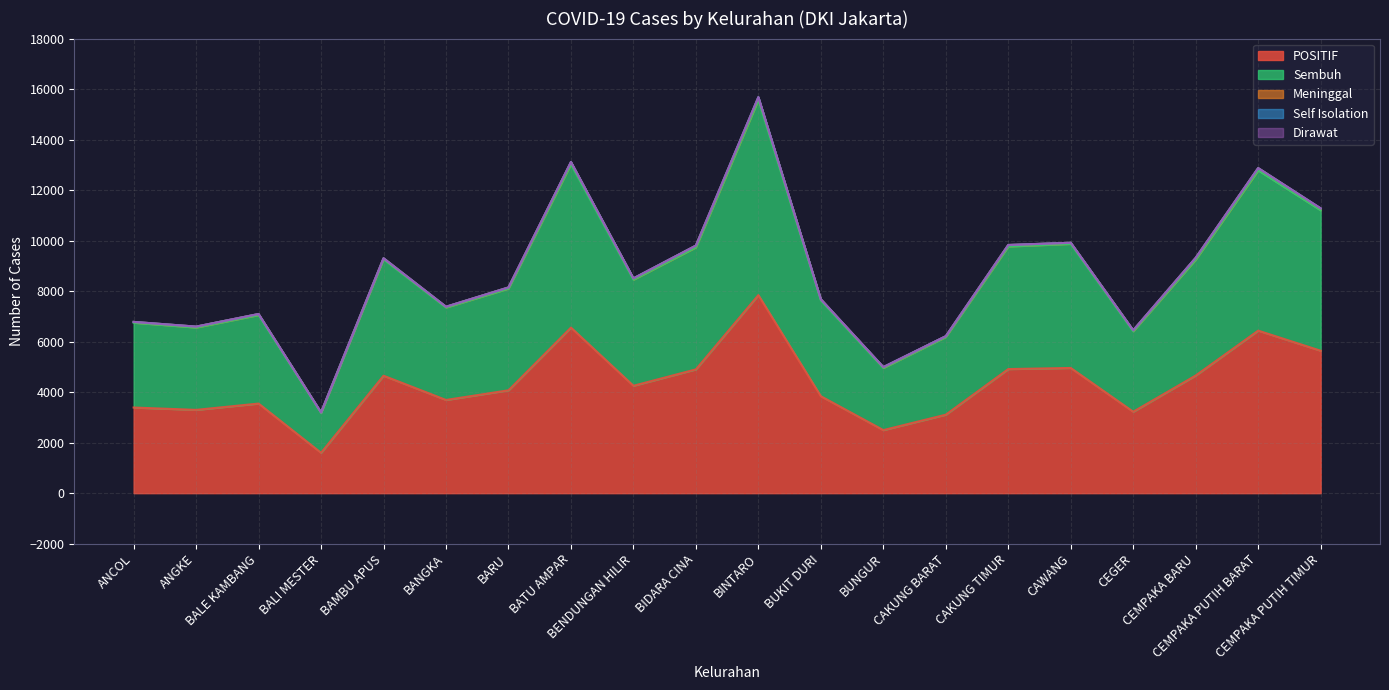

What is the difference between the POSITIF values at BUNGUR and CEMPAKA PUTIH TIMUR?

3143